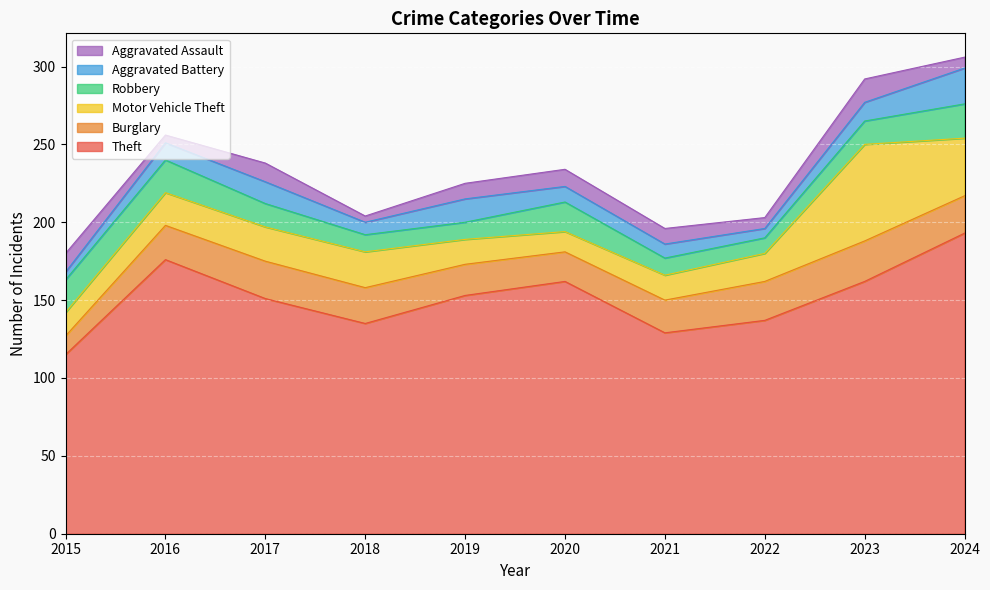

How many lines are shown in the chart?

6